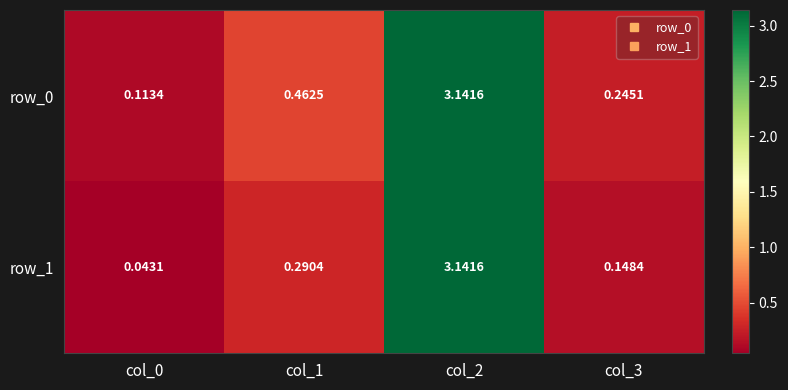

Read the row_0 value at col_3.

0.2